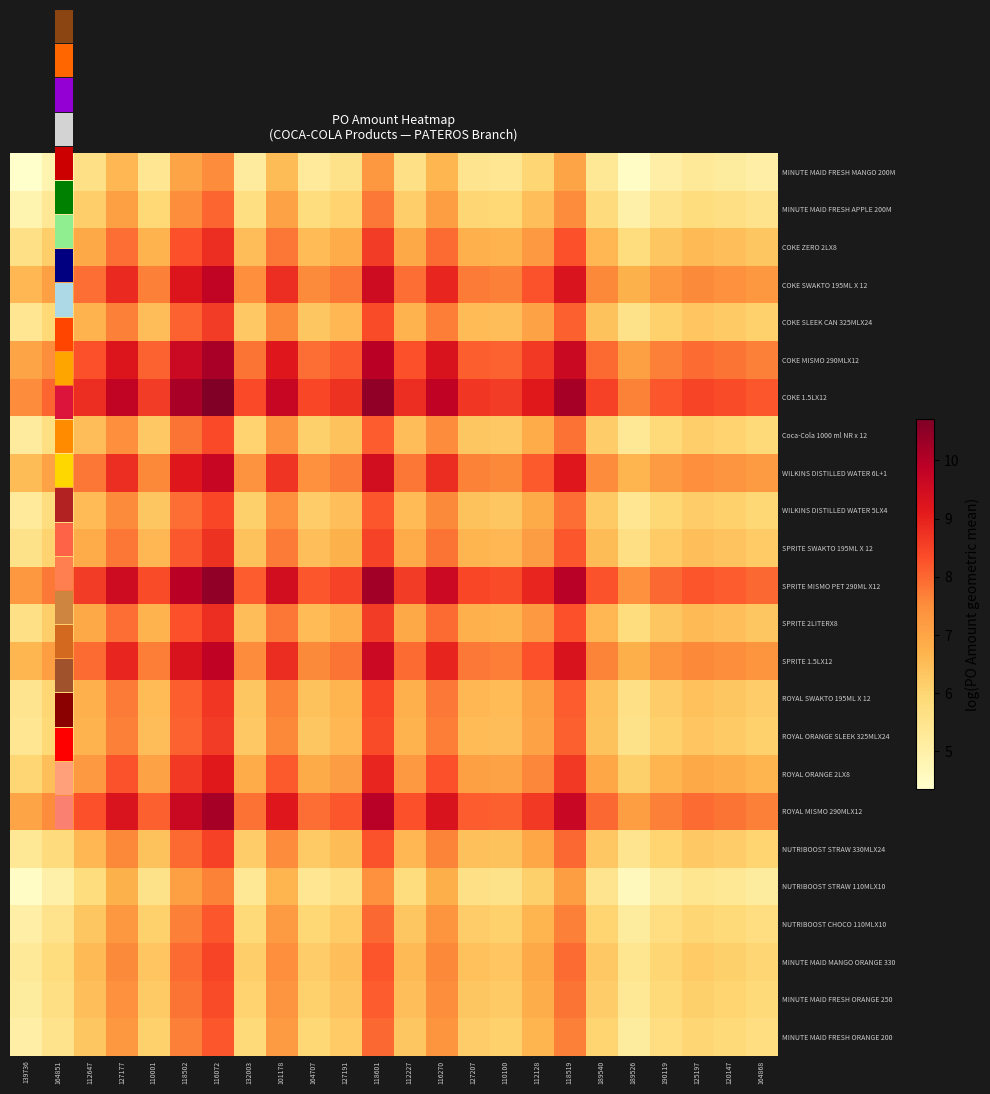

Between 116072 and 127207, which series saw the biggest shift?

COKE 1.5LX12